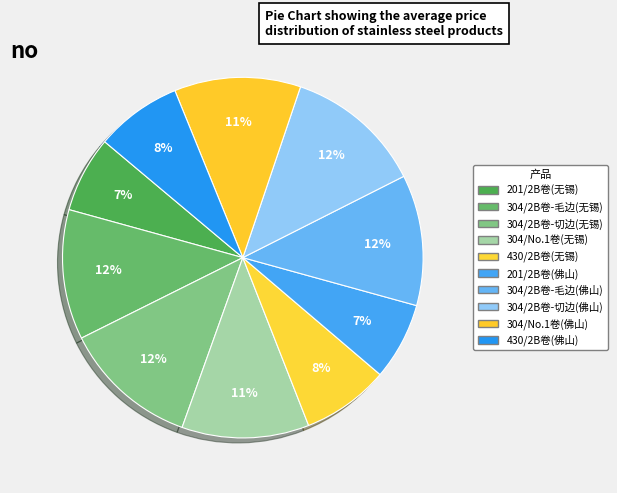

Rank the categories by value from highest to lowest.

304/2B卷-切边(佛山), 304/2B卷-切边(无锡), 304/2B卷-毛边(佛山), 304/2B卷-毛边(无锡), 304/No.1卷(无锡), 304/No.1卷(佛山), 430/2B卷(无锡), 430/2B卷(佛山), 201/2B卷(佛山), 201/2B卷(无锡)